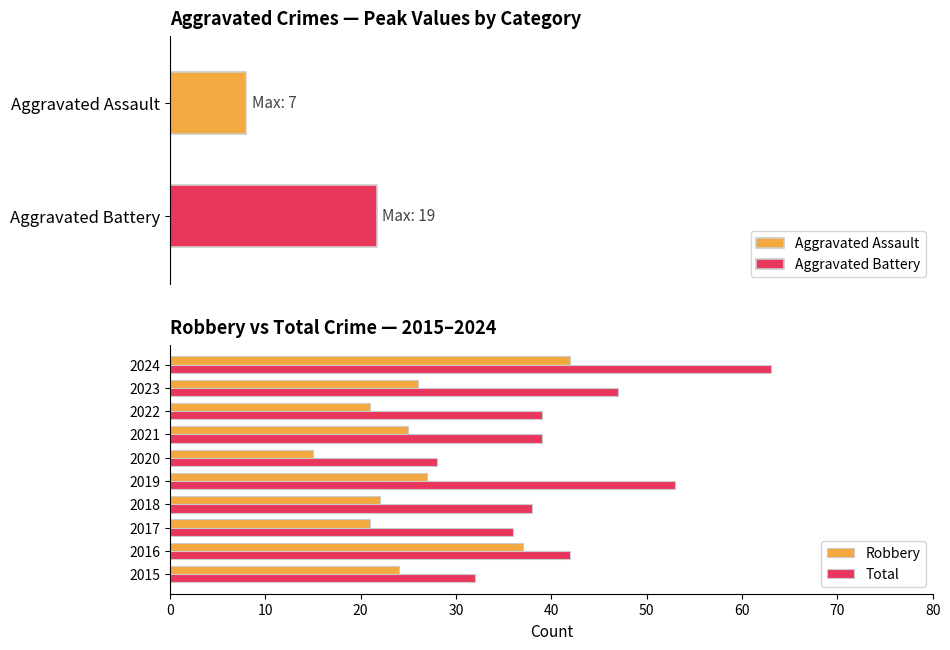

What is the difference between the second highest and minimum values in the Robbery series?

22